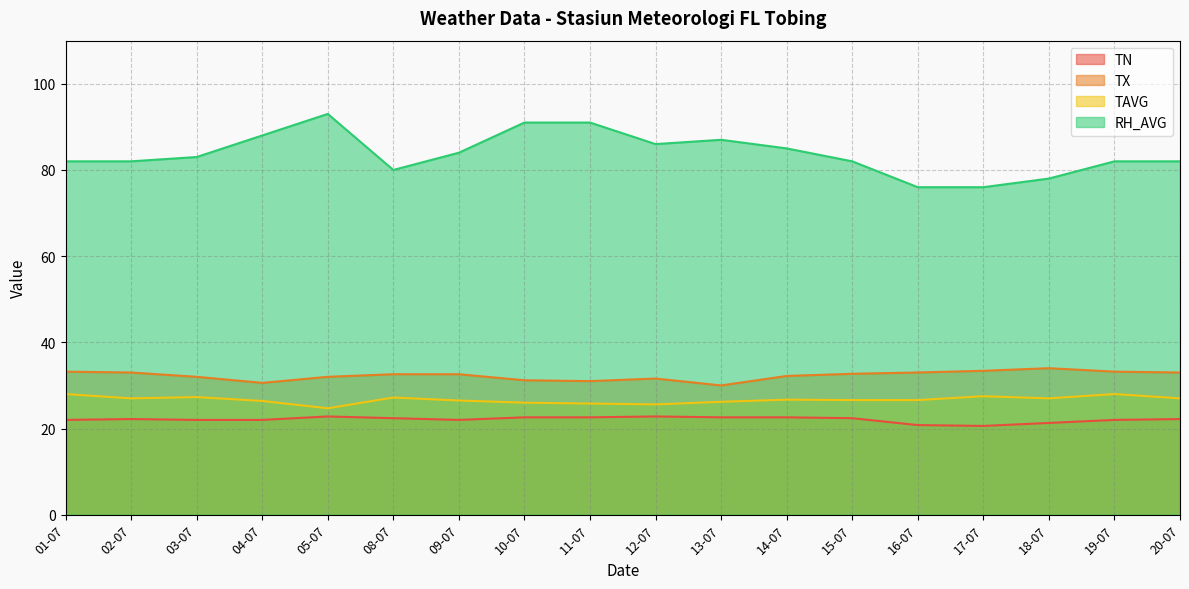

True or false: TN has a value of 22.2 at 02-07.

True